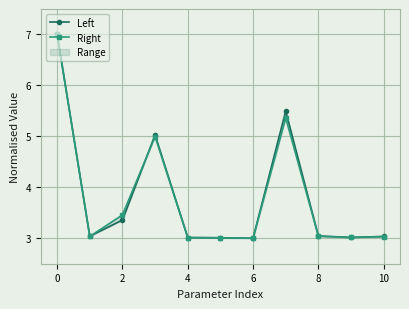

Does the chart display data point markers on the line(s)?

Yes